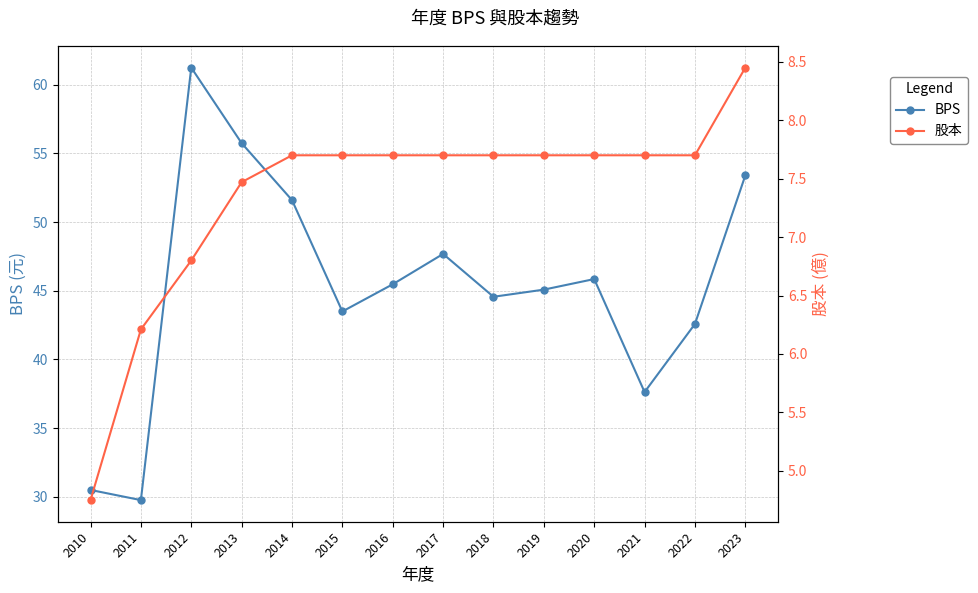

What is the difference between the highest and lowest values at 2022?

34.9